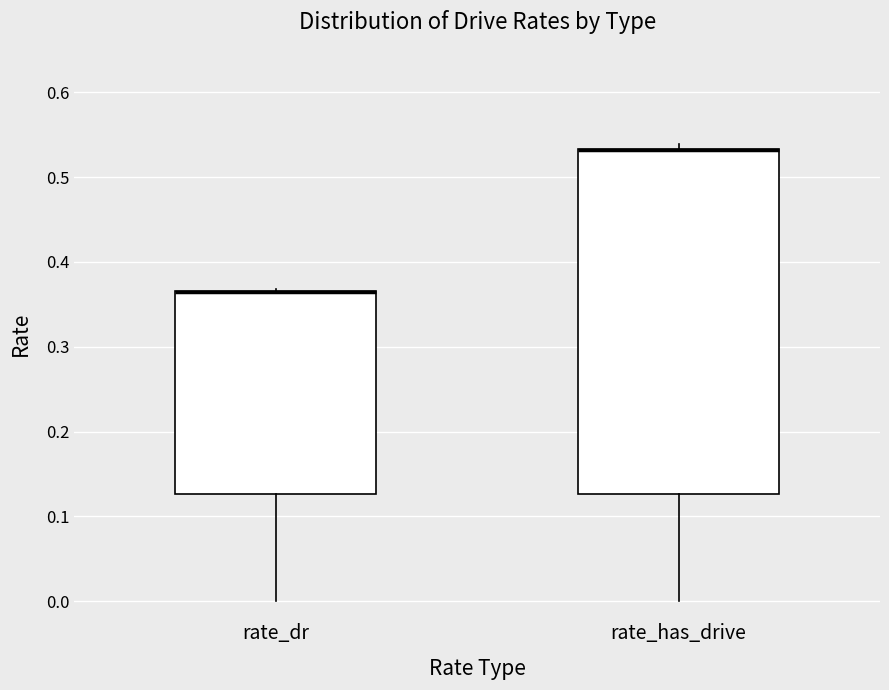

Which box is the tallest, from its lower edge to its upper edge?

rate_has_drive